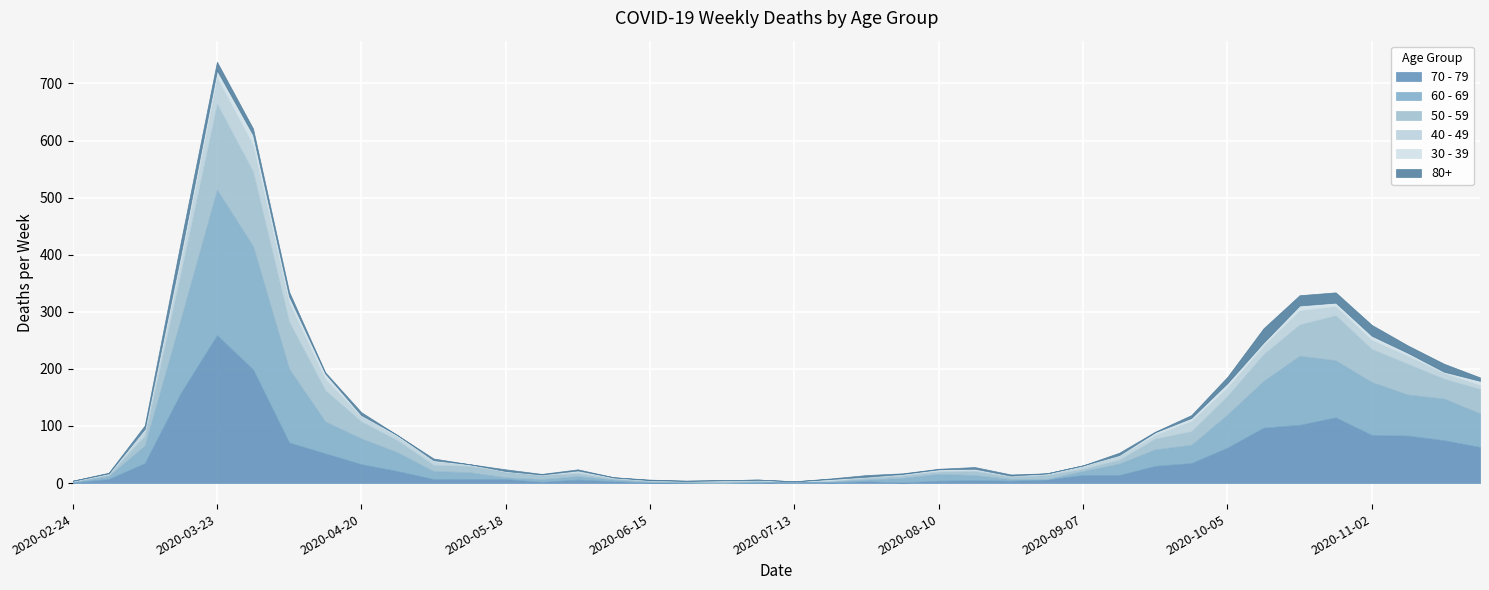

What is the label of the 38th point from the left?

2020-11-09